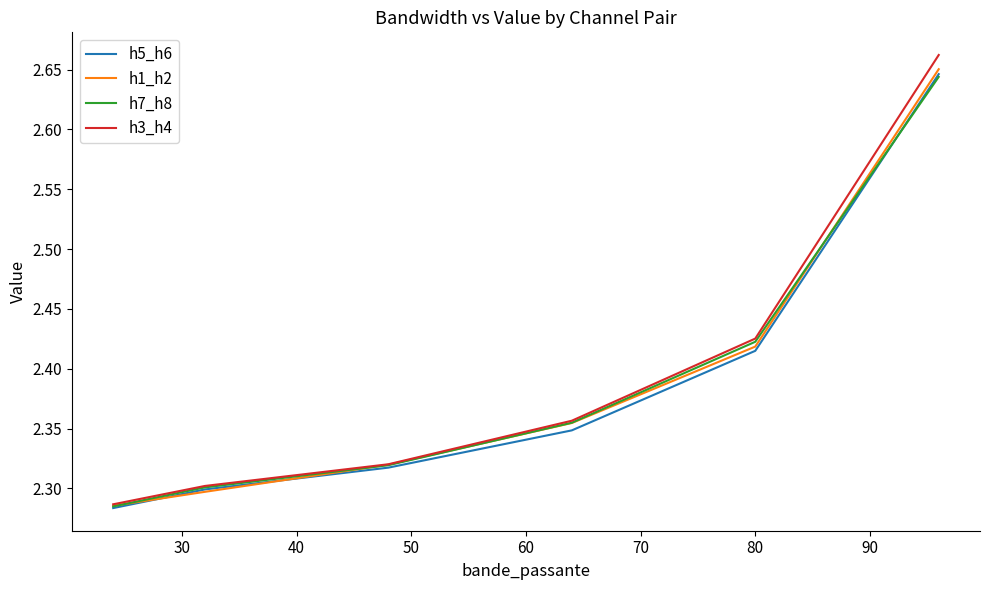

What is the sum of all h7_h8 values?

14.3